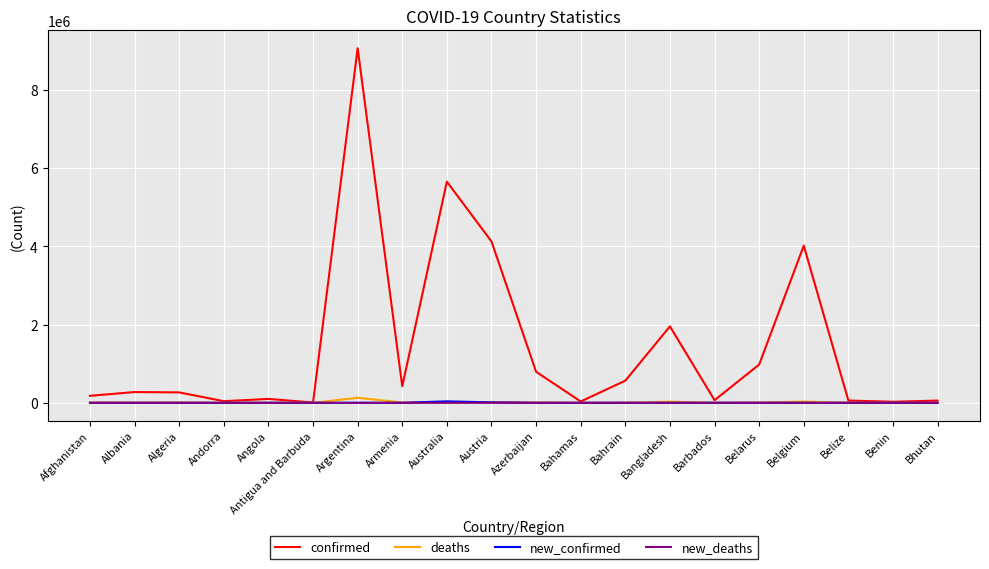

True or false: confirmed has a value of 976906 at Belarus.

True